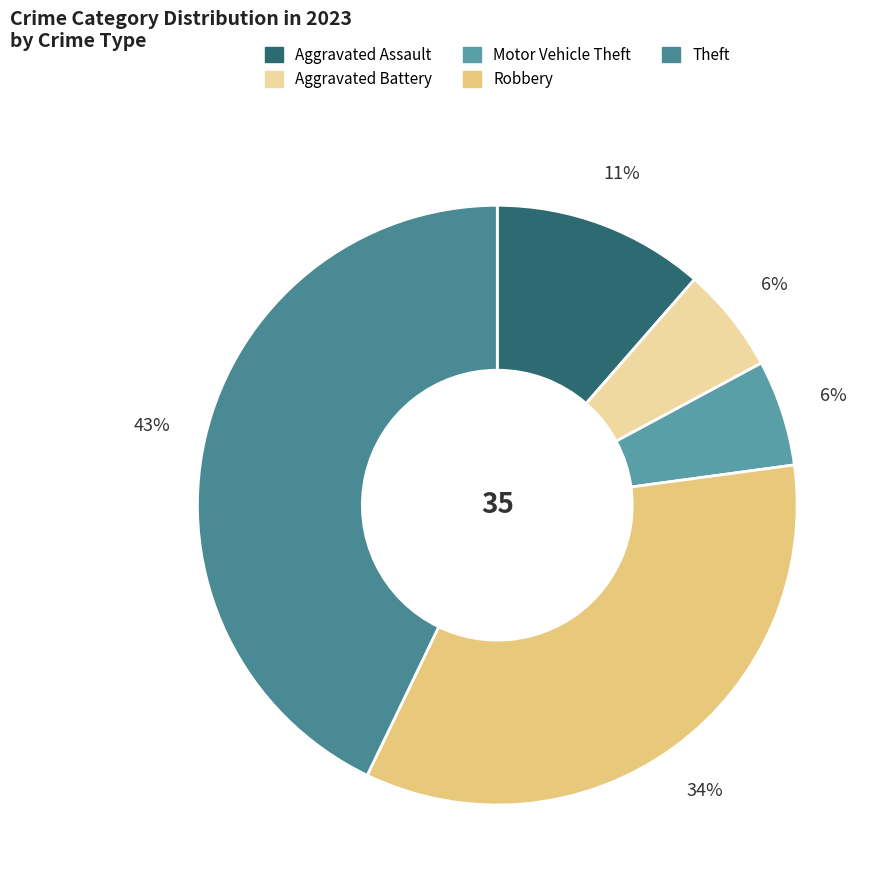

How many slices are in this pie chart?

5